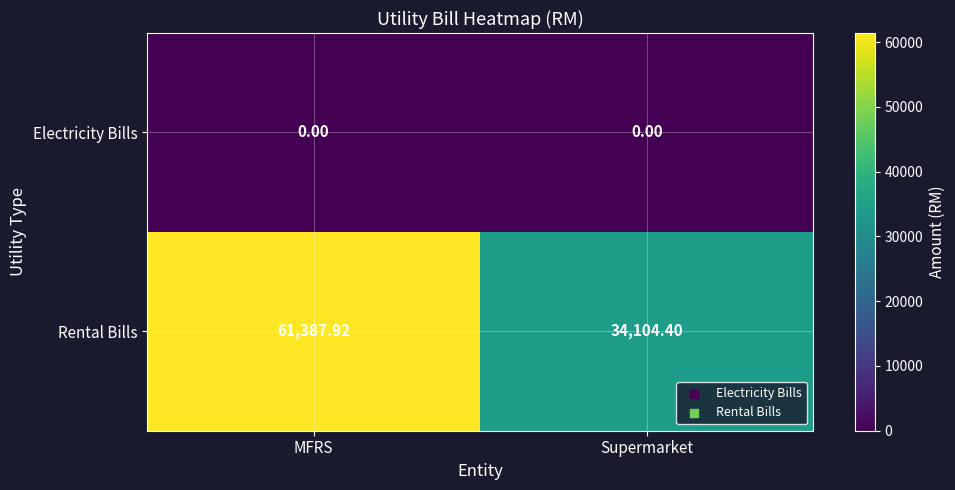

At which label is Rental Bills closest to 47746?

Supermarket